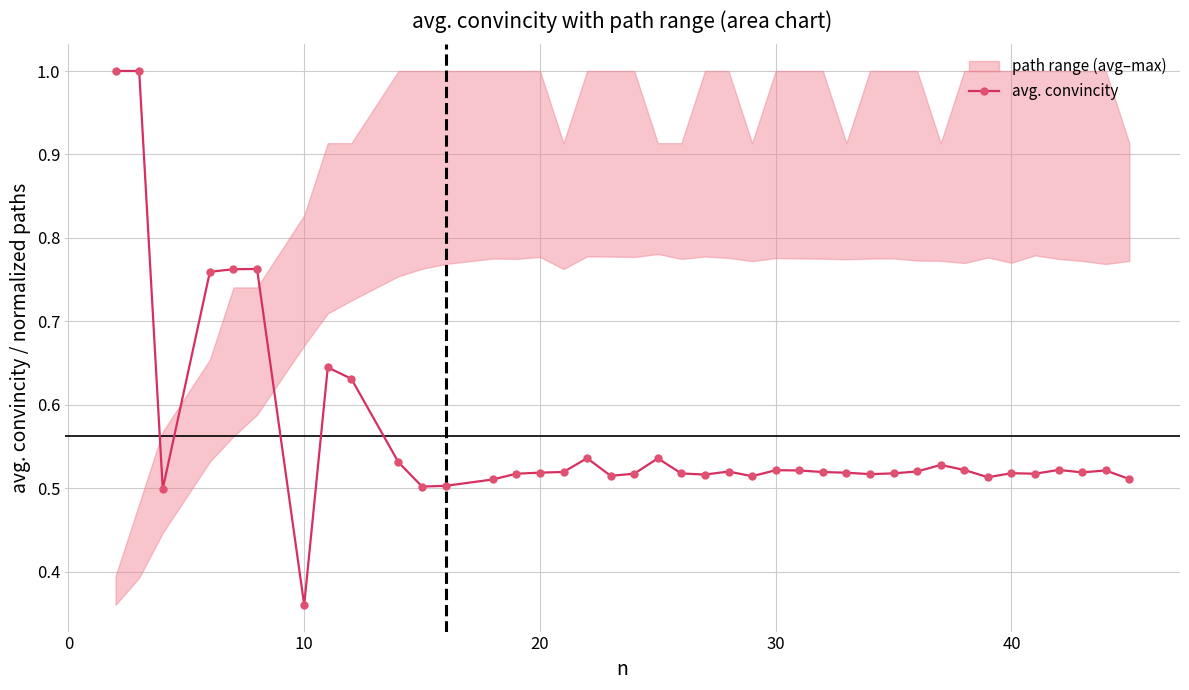

True or false: avg. convincity has more than 1 interior local peaks.

True